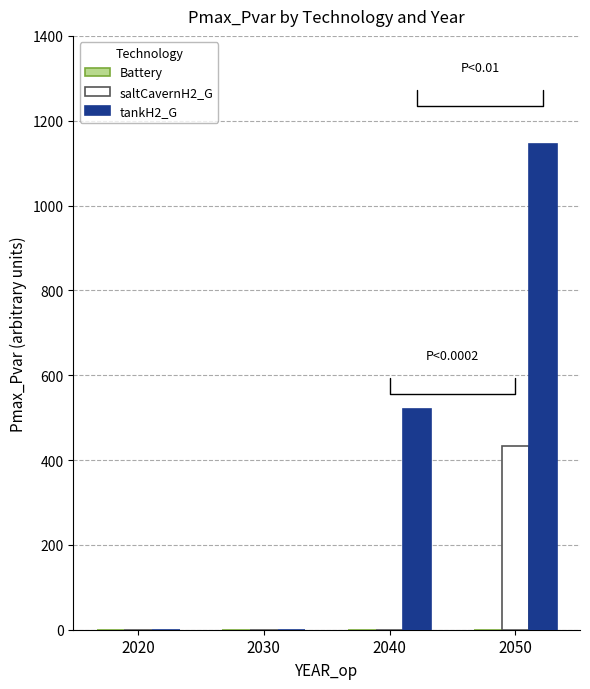

What is the sum of all tankH2_G values?

1665.3